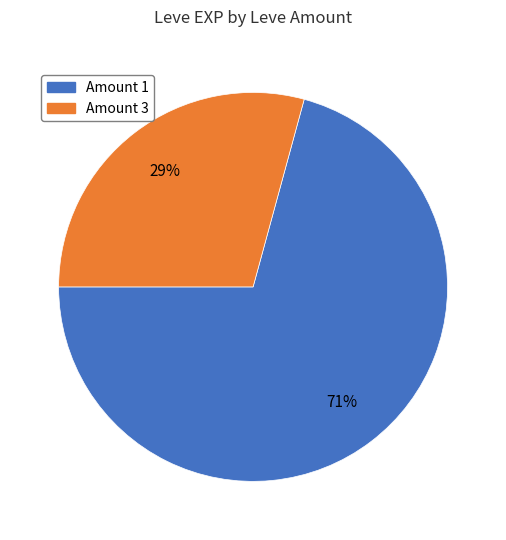

To the nearest percent, what is the difference between the largest and smallest slice percentages?

42%